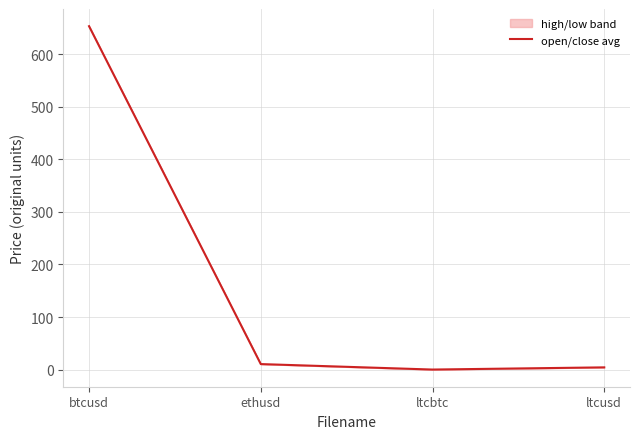

Reading left to right, what are all the values shown in this chart?

653.7	10.4	0.0	4.2